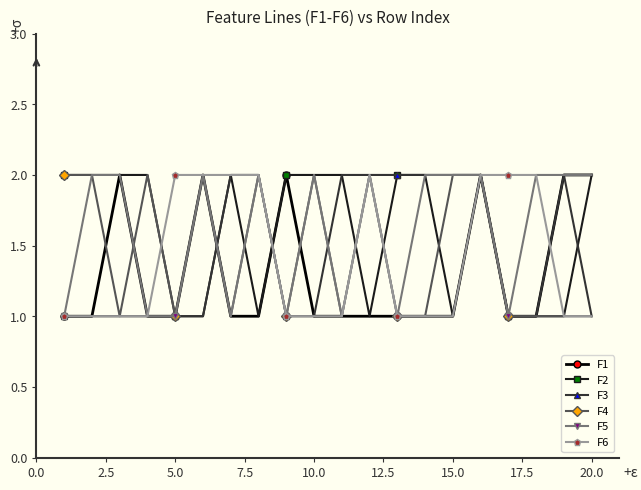

What is the value of the F1 point at the 5th from the left?

1